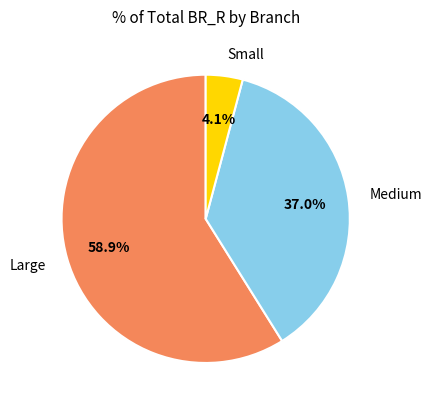

Between Large and Medium, which is larger?

Large